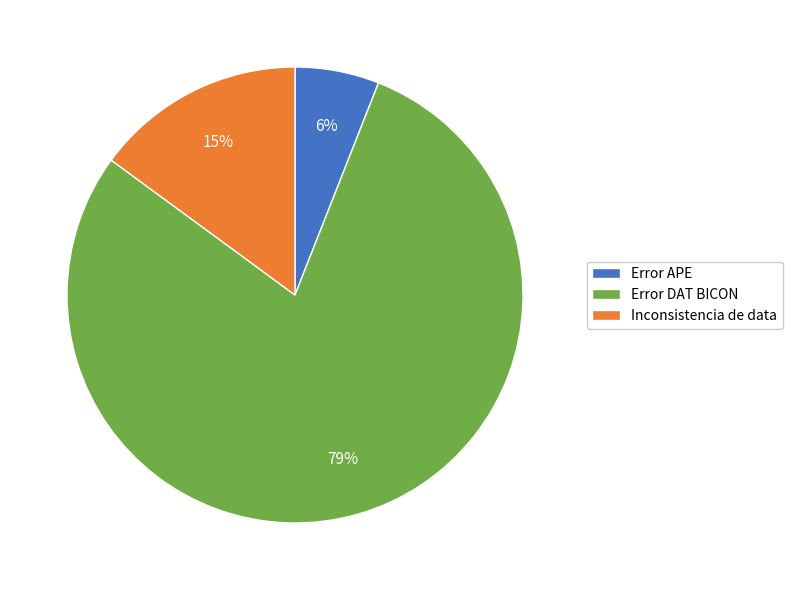

Which has a higher value, Inconsistencia de data or Error APE?

Inconsistencia de data